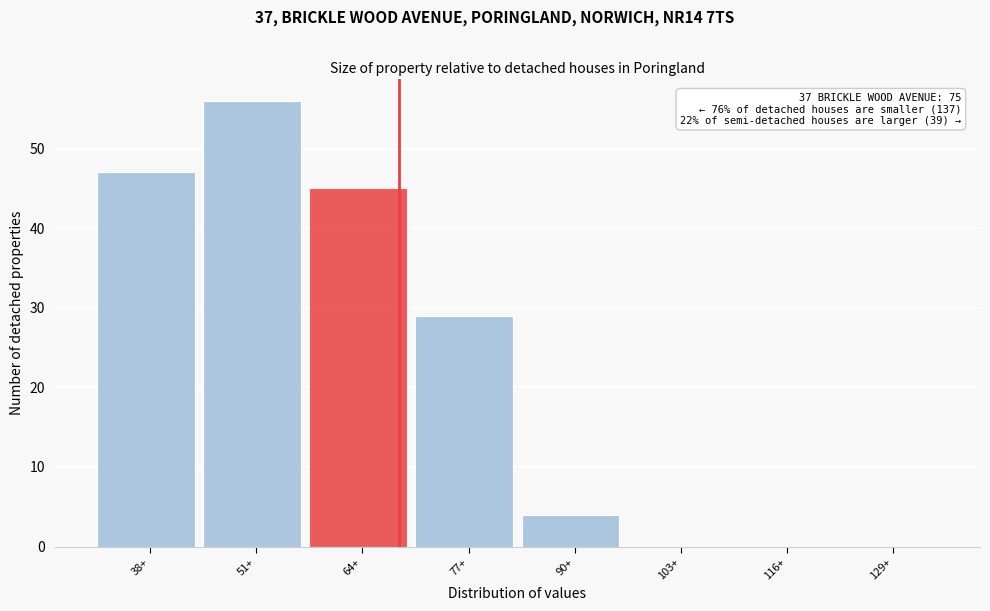

Reading right to left, what are all the values shown in this chart?

129+=0	116+=0	103+=0	90+=4	77+=29	64+=45	51+=56	38+=47